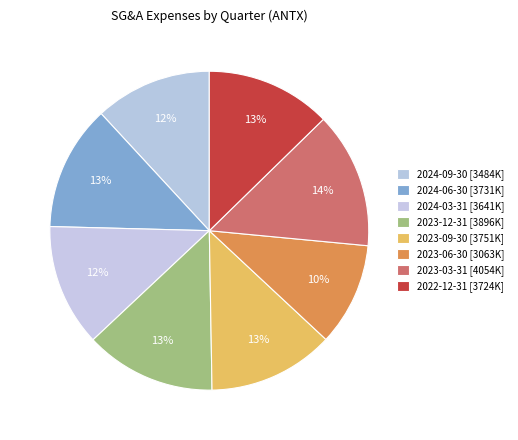

To the nearest percent, what is the difference between the 2024-09-30 and 2022-12-31 slice percentages?

1%